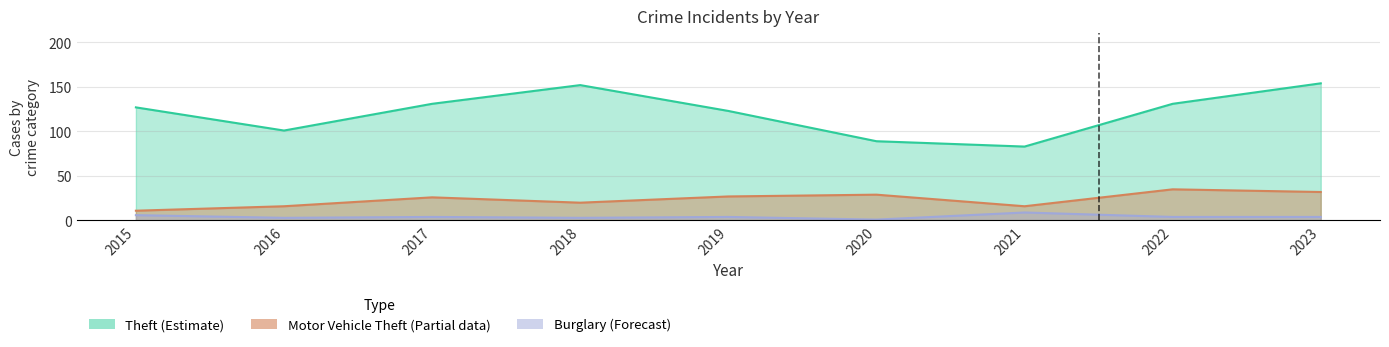

List the labels in order of Theft value, smallest first.

2021, 2020, 2016, 2019, 2015, 2017, 2022, 2018, 2023